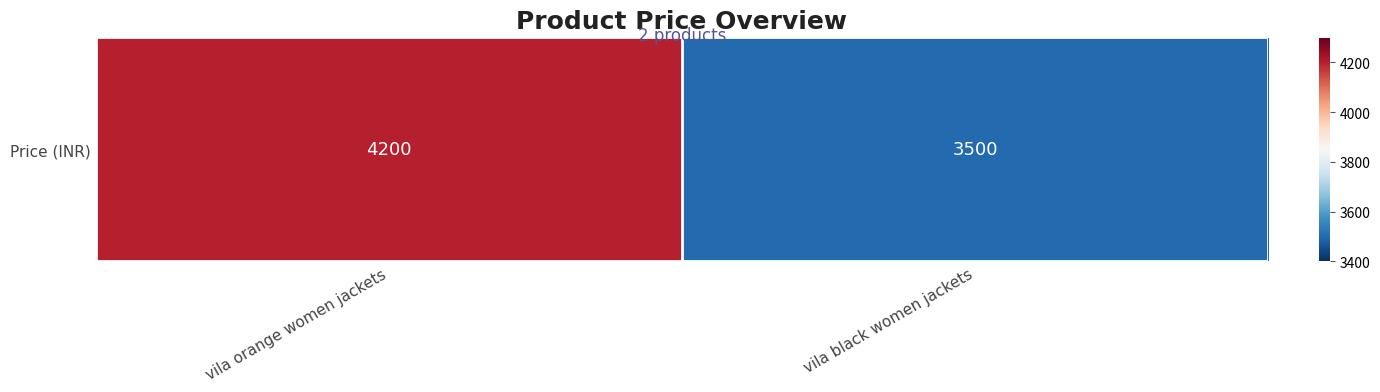

The value at vila black women jackets is 3500. True or false?

True